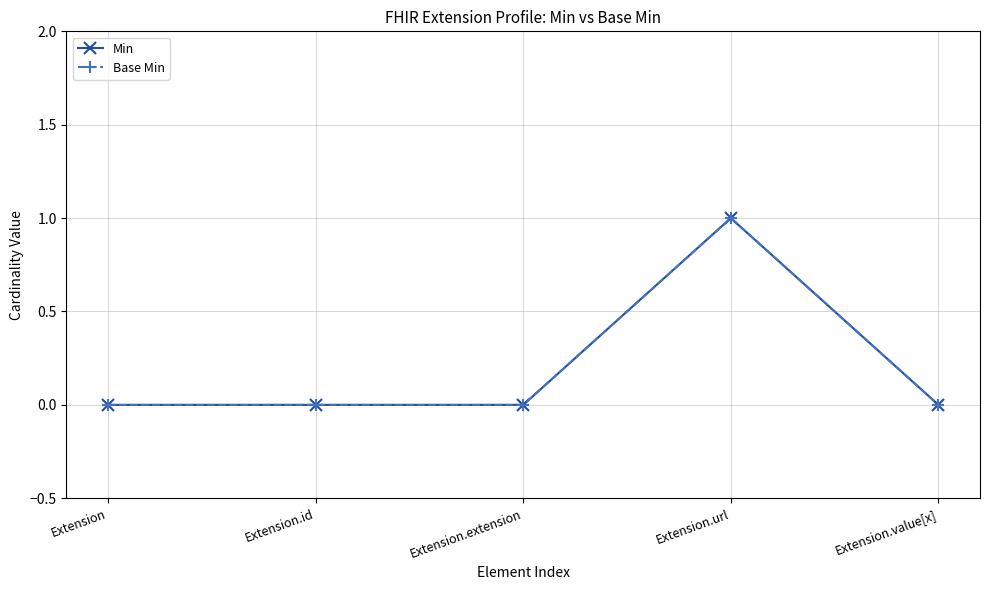

Is this an area chart (filled region under the line)?

No